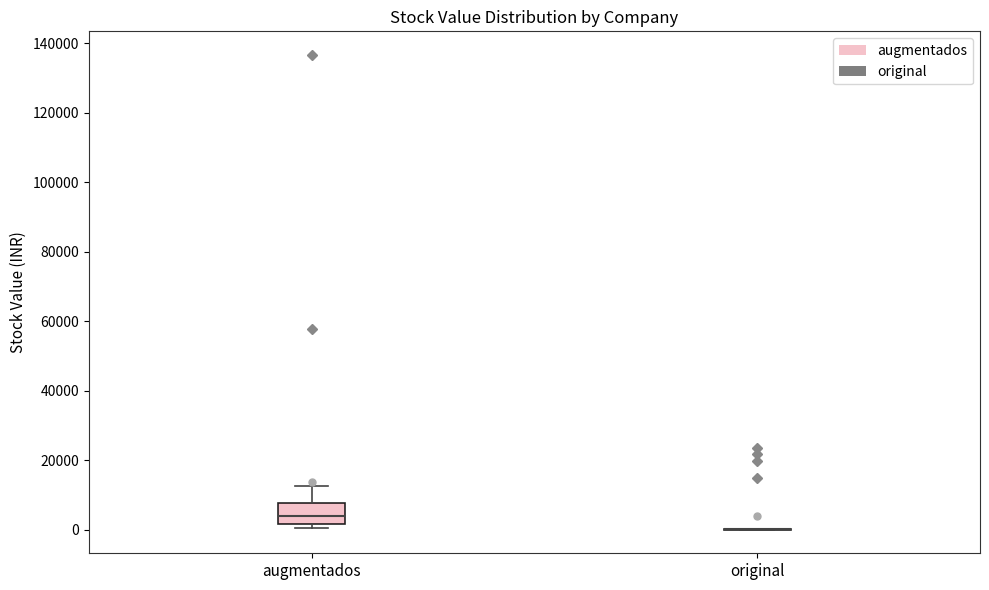

Reading left to right, transcribe this box plot: for each box, give where its median line is, the range the box spans, and where its two whiskers end, as read against the y-axis. The values are not printed on the chart, so give them approximately, as read against the axis.

augmentados: median 4000, box 2000 to 8000, whiskers 0 to 12000
original: box collapsed to a line at 0, whiskers 0 to 0